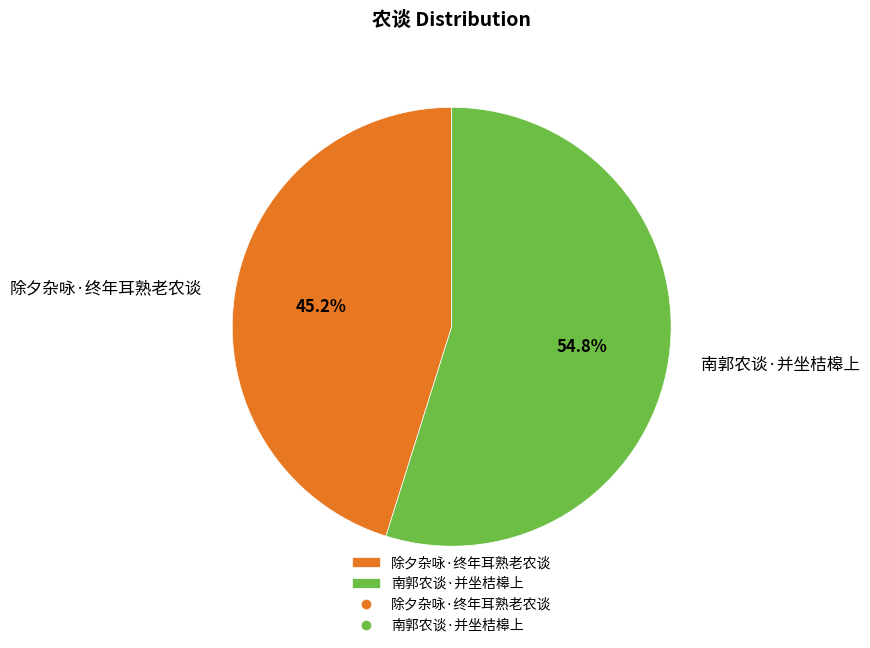

Combined, do 除夕杂咏·终年耳熟老农谈 and 南郭农谈·并坐桔槔上 account for over 50%?

Yes